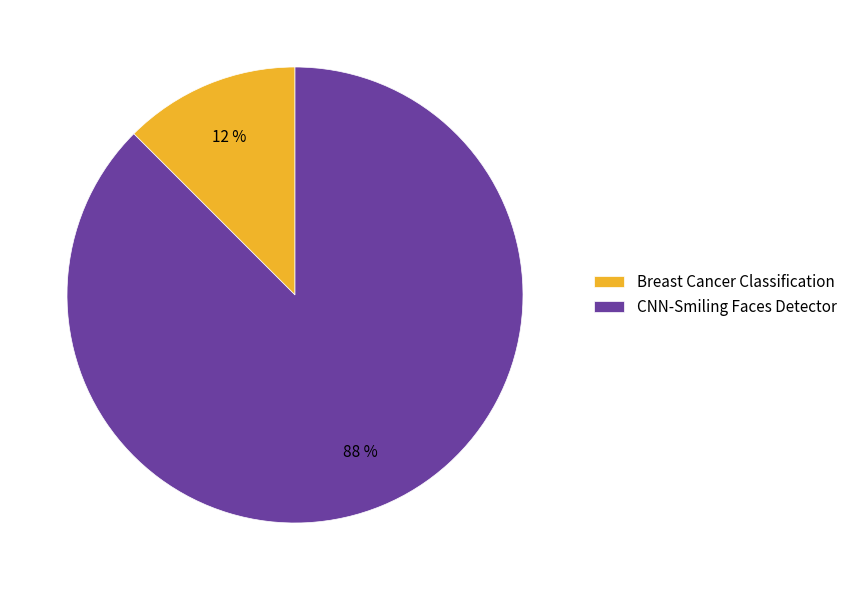

To the nearest percent, what is the average slice percentage?

50%